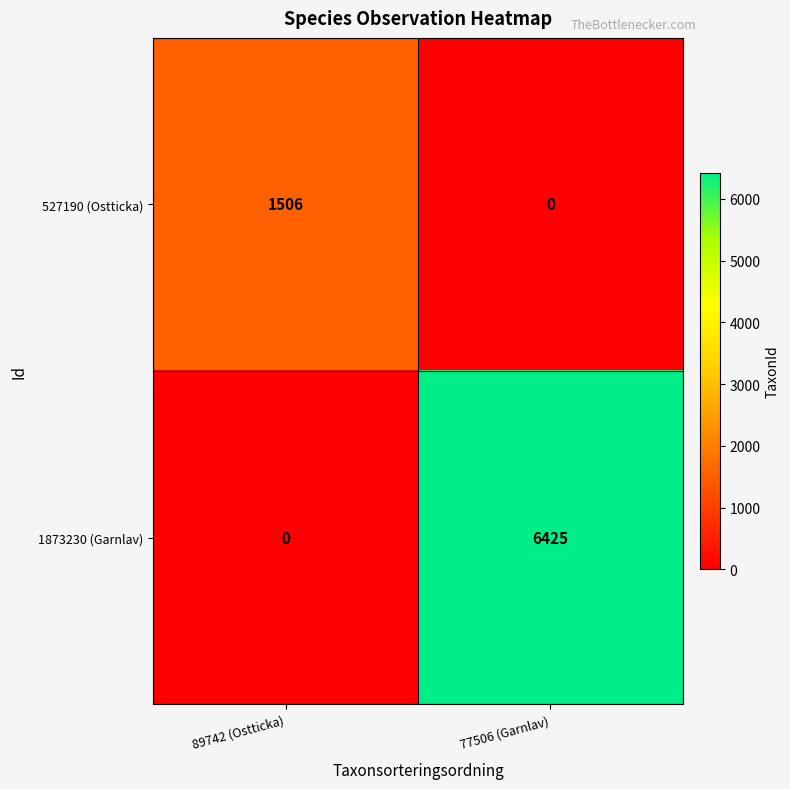

Reading left to right, what are all the values shown in this chart?

527190 (Ostticka): 1506	0
1873230 (Garnlav): 0	6425